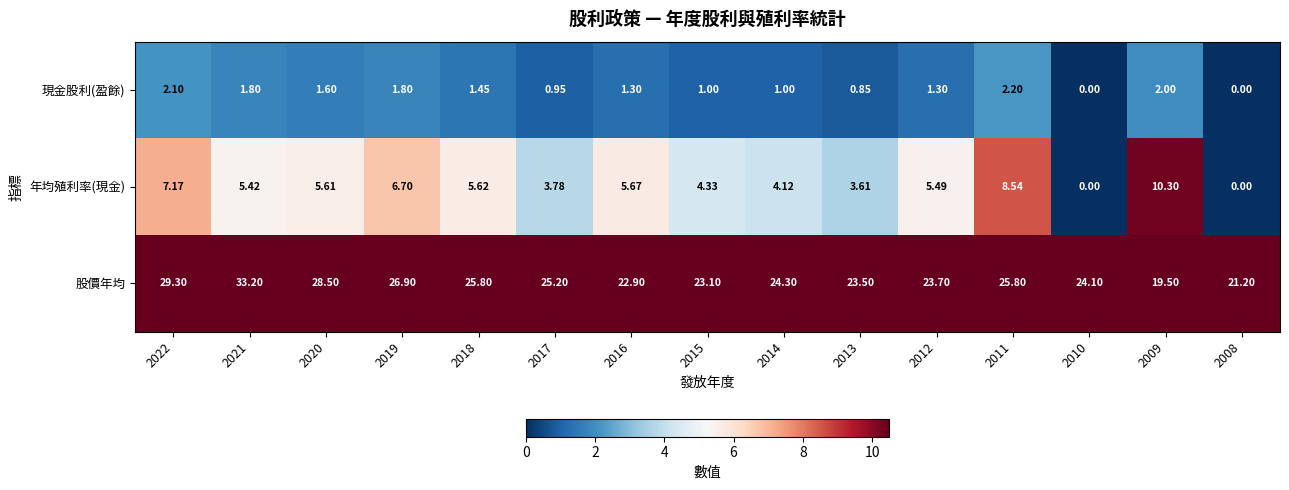

Which series has the widest spread of values?

股價年均